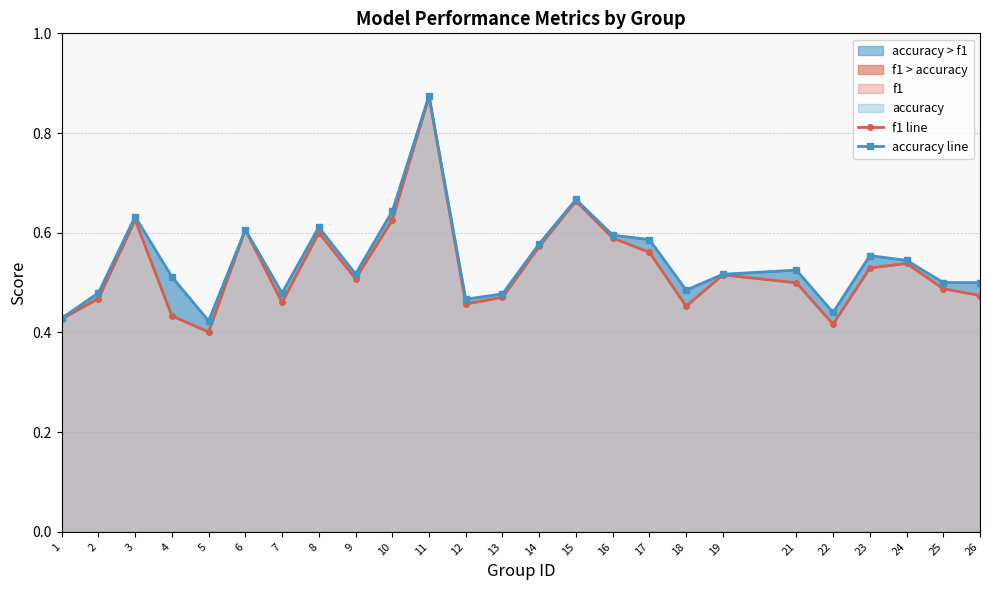

Reading left to right, extract all data points from this chart.

f1 line: 0.4	0.5	0.6	0.4	0.4	0.6	0.5	0.6	0.5	0.6	0.9	0.5	0.5	0.6	0.7	0.6	0.6	0.5	0.5	0.5	0.4	0.5	0.5	0.5	0.5
accuracy line: 0.4	0.5	0.6	0.5	0.4	0.6	0.5	0.6	0.5	0.6	0.9	0.5	0.5	0.6	0.7	0.6	0.6	0.5	0.5	0.5	0.4	0.6	0.5	0.5	0.5